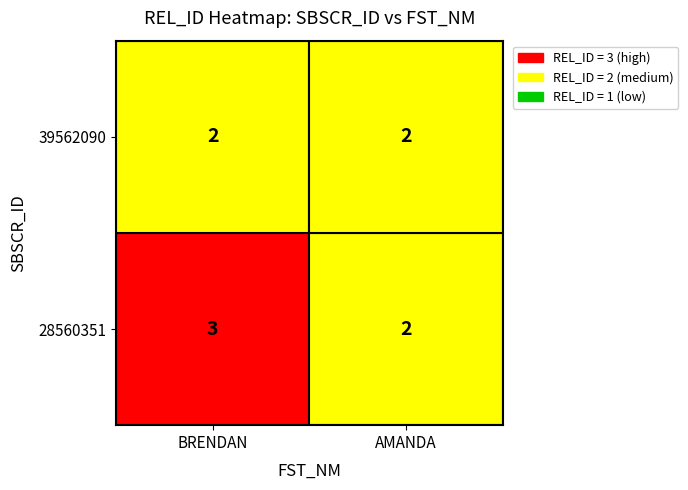

Between BRENDAN and AMANDA, which is larger?

BRENDAN